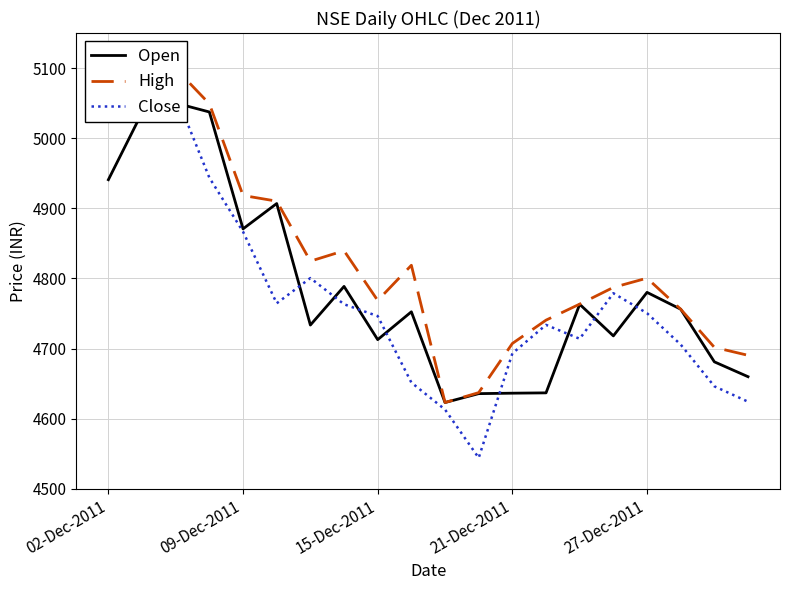

Which series has the largest total across all categories?

High